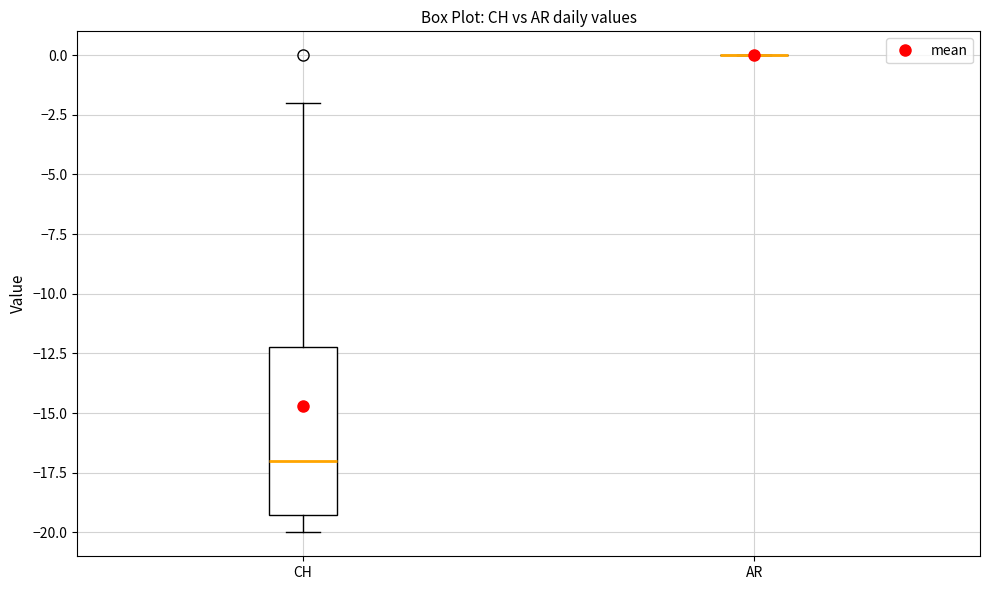

Reading left to right, transcribe this box plot: for each box, give where its median line is, the range the box spans, and where its two whiskers end, as read against the y-axis. The values are not printed on the chart, so give them approximately, as read against the axis.

CH: median -17, box -19 to -12, whiskers -20 to -2
AR: box collapsed to a line at 0, whiskers 0 to 0